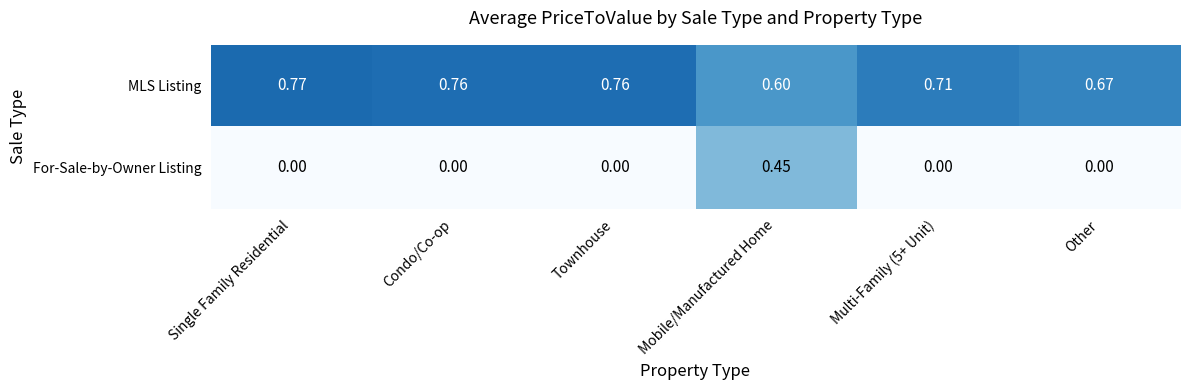

Which category has the highest value in the MLS Listing series?

Single Family Residential